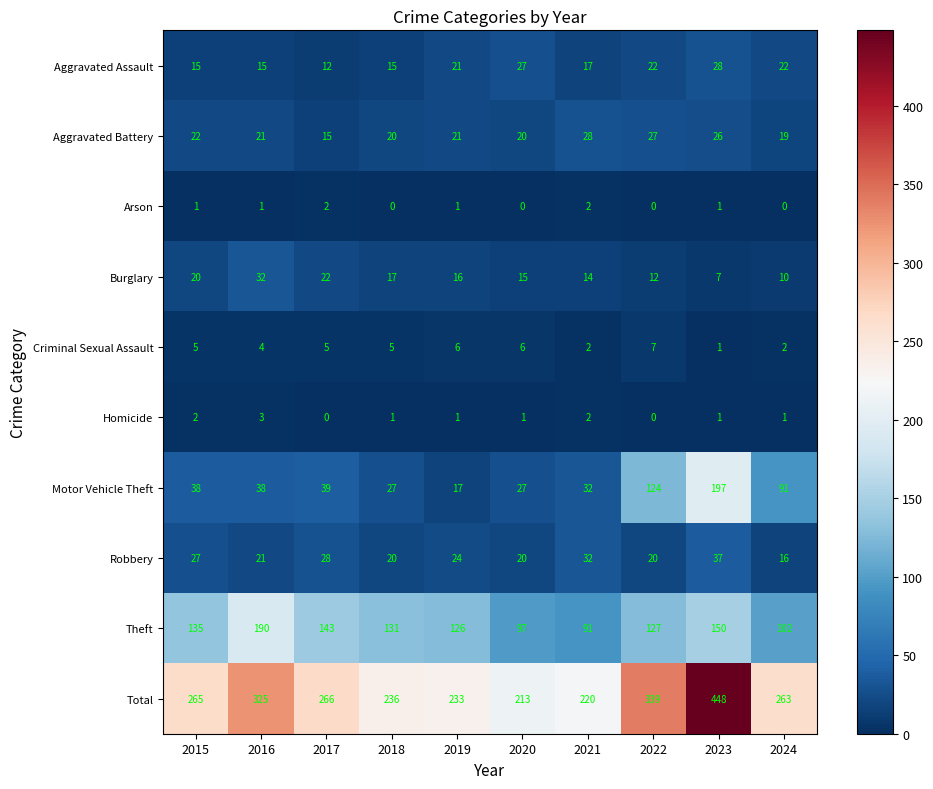

At 2015, list the series in order from smallest to largest.

Arson, Homicide, Criminal Sexual Assault, Aggravated Assault, Burglary, Aggravated Battery, Robbery, Motor Vehicle Theft, Theft, Total